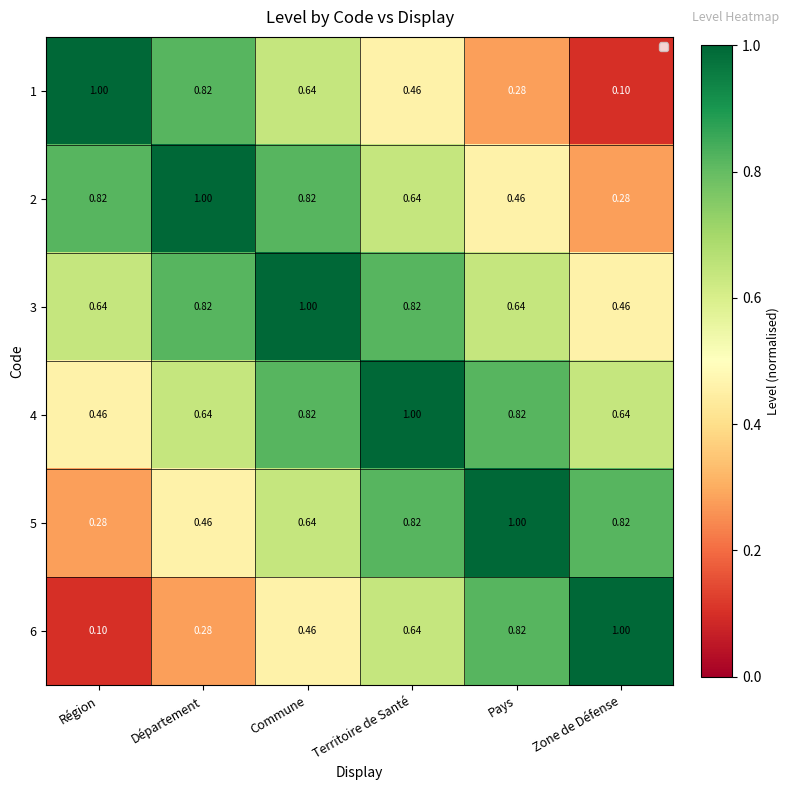

How many series are shown in this chart?

6